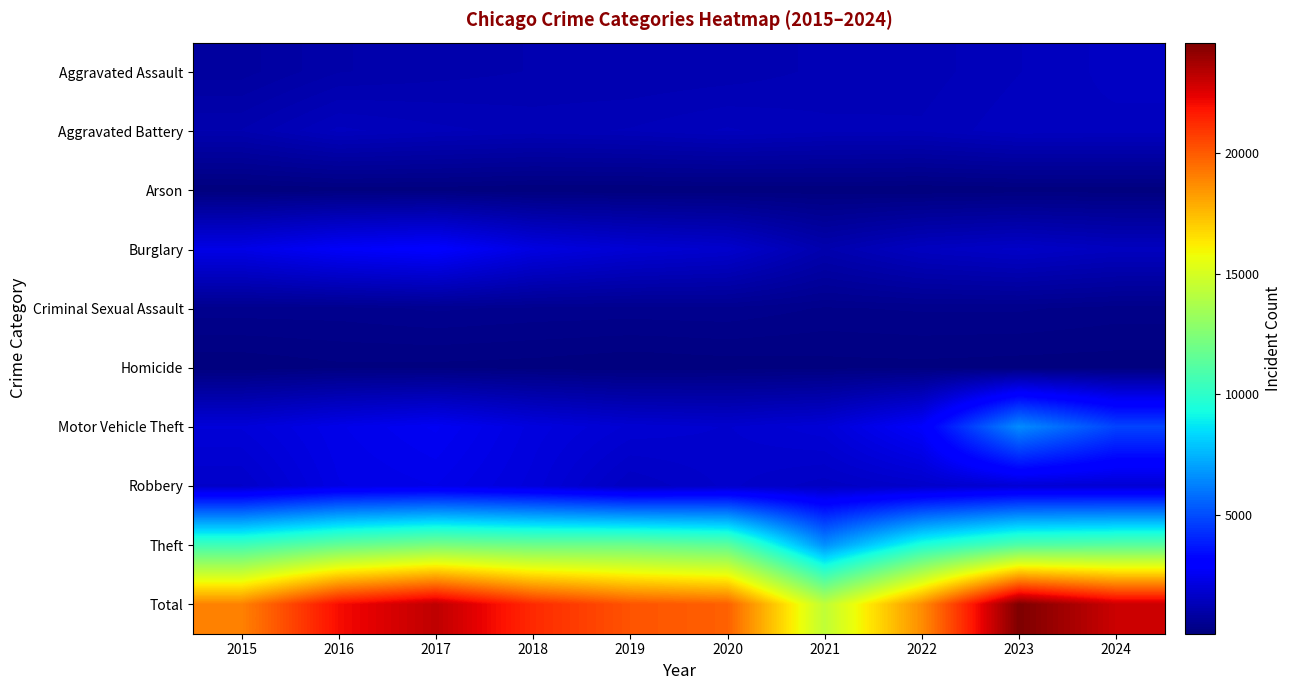

How many data points does each series have?

10